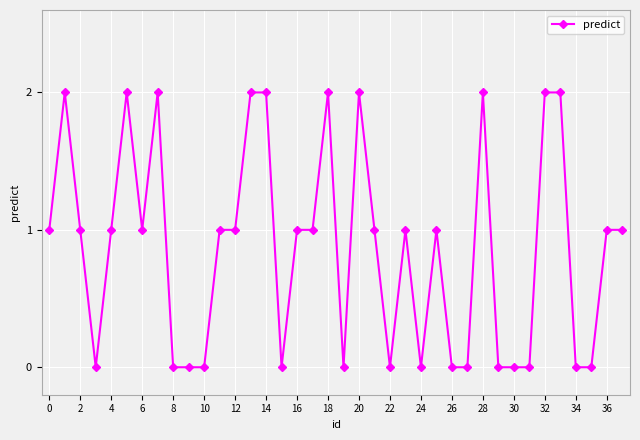

What is the sum of all values?

33